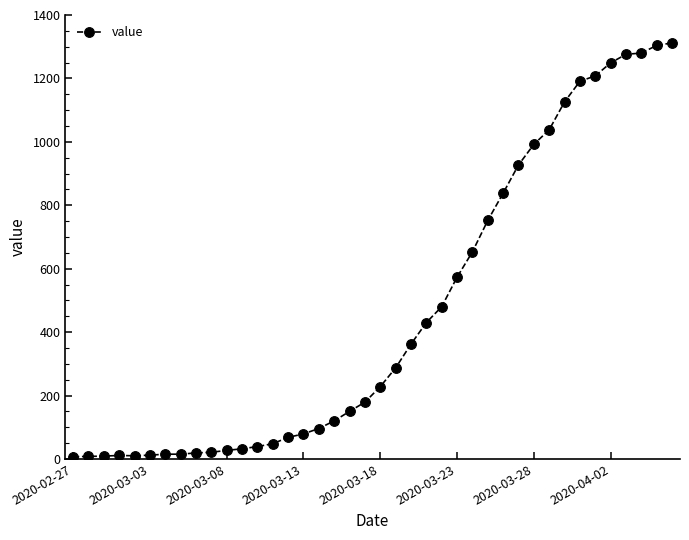

What is the sum of all values?

18471